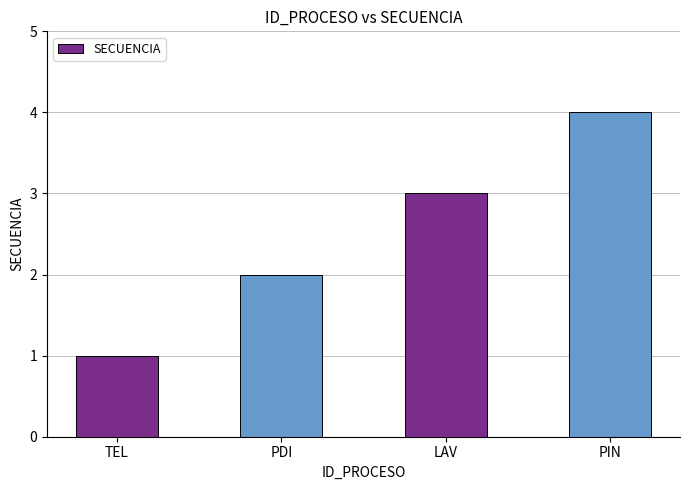

What is the sum of the values at PDI and PIN?

6